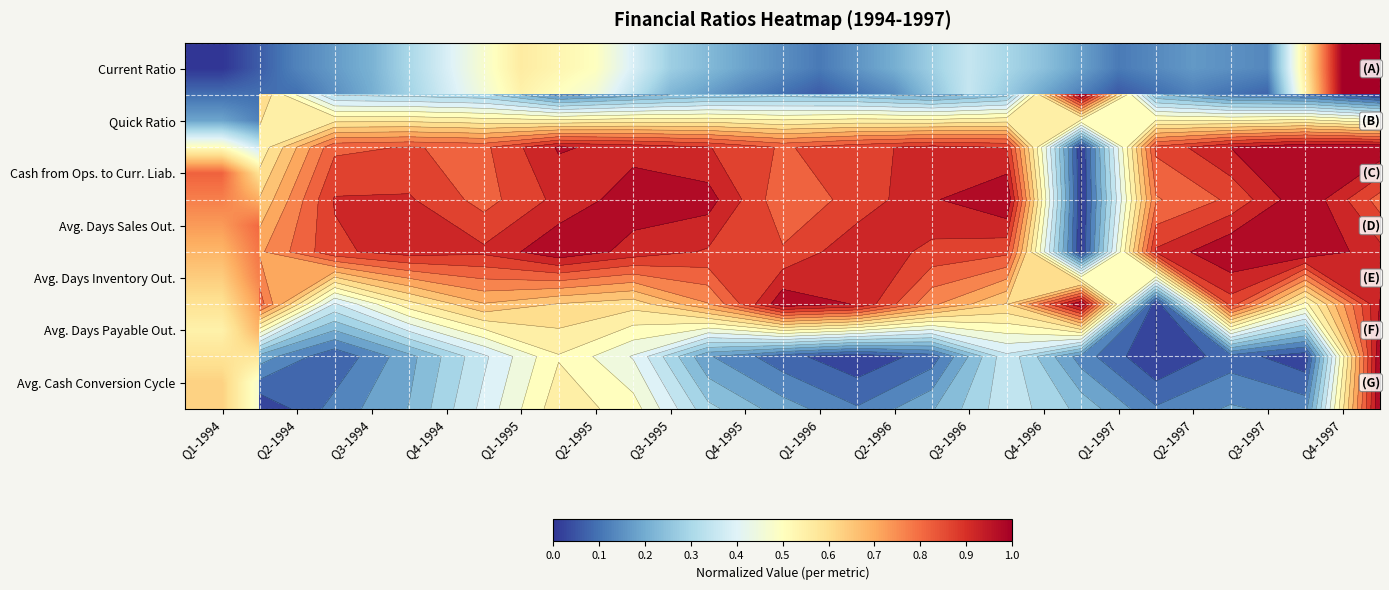

Which series changed the most between Q4-1994 and Q4-1995?

Cash from Ops. to Curr. Liab.